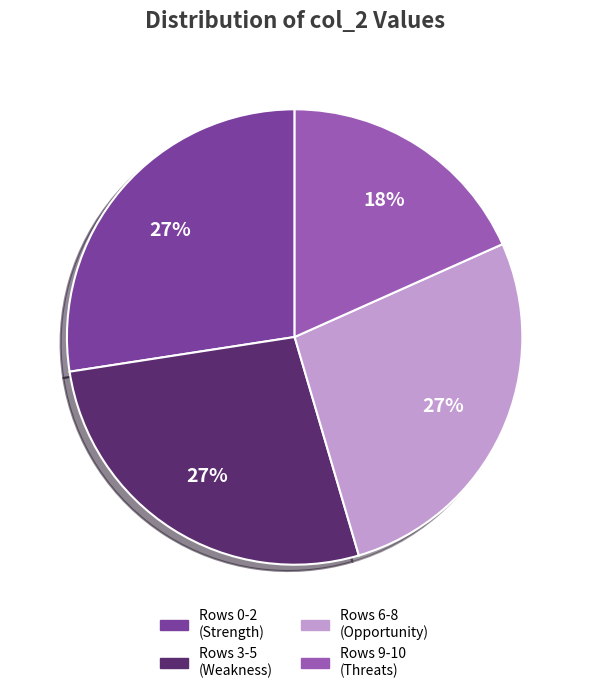

To the nearest percent, what is the combined percentage of Rows 3-5 (Weakness) and Rows 0-2 (Strength)?

55%